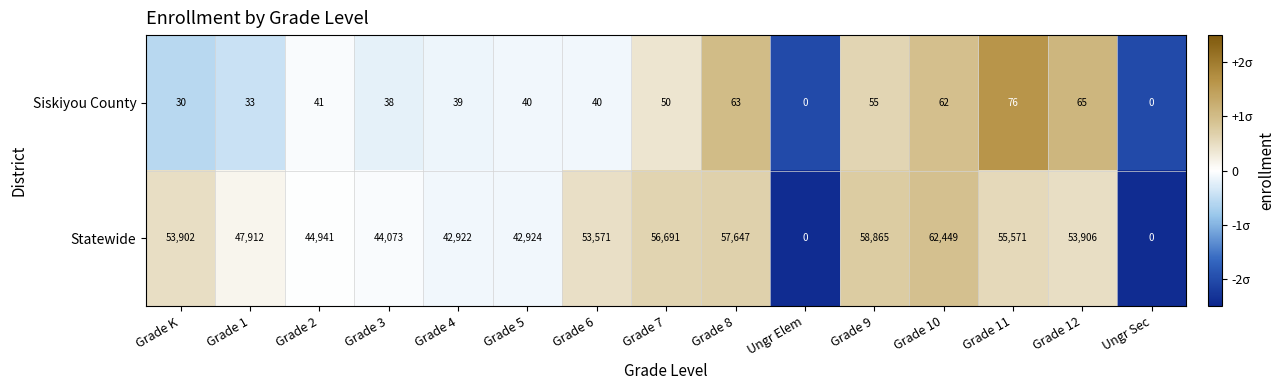

At Grade K, list the series in order from smallest to largest.

Siskiyou County, Statewide